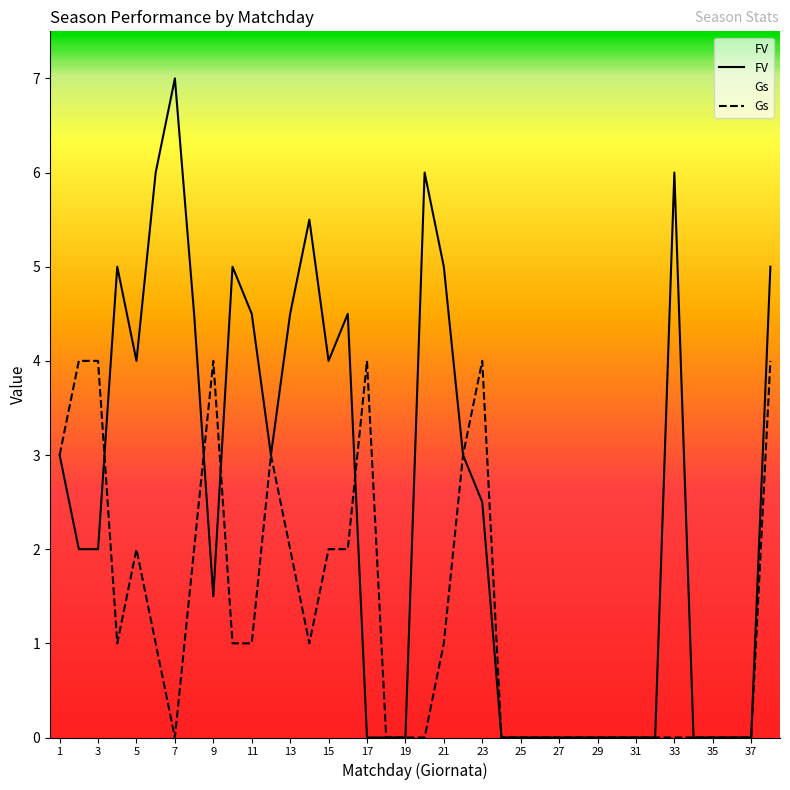

The value of Gs at 32 is 0.0. True or false?

True